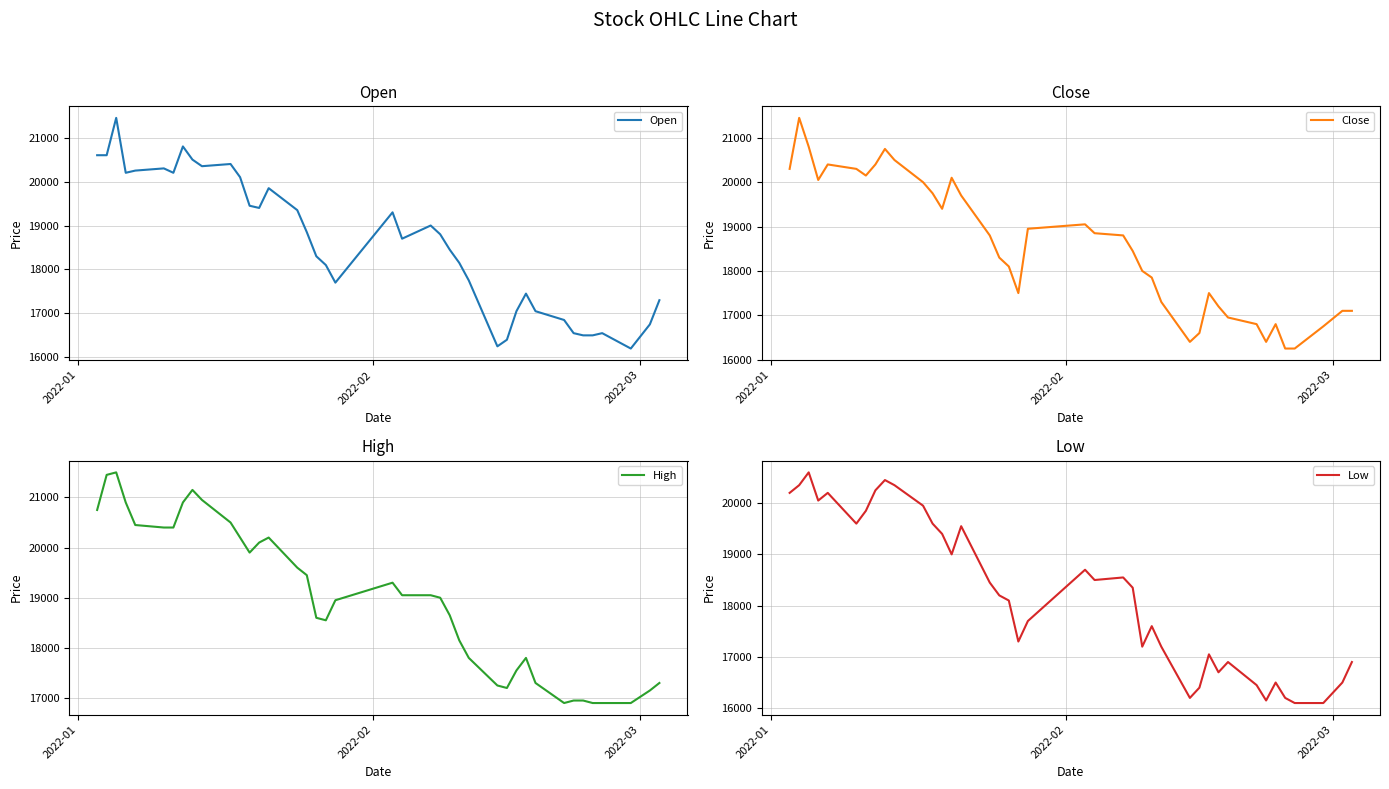

What is the highest value of the Close series?

21450